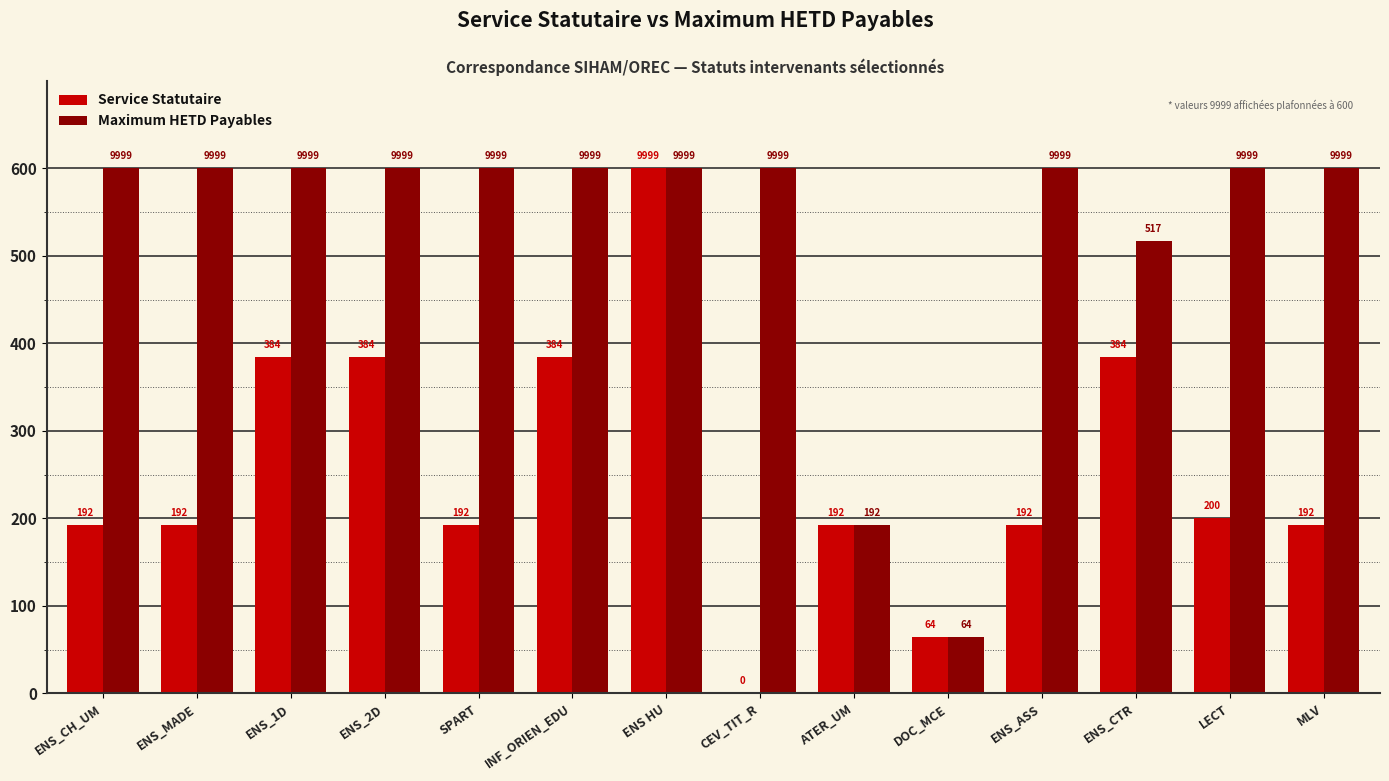

How many groups of bars are there?

14